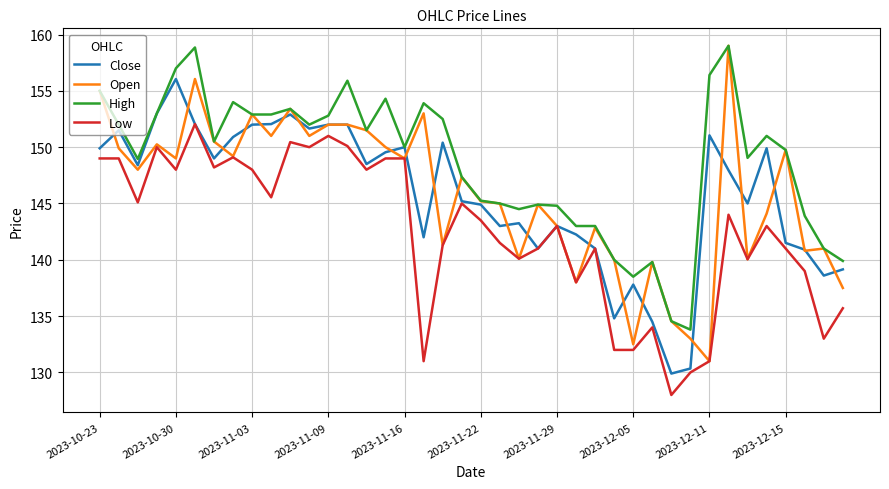

What is the maximum value for Open?

159.0